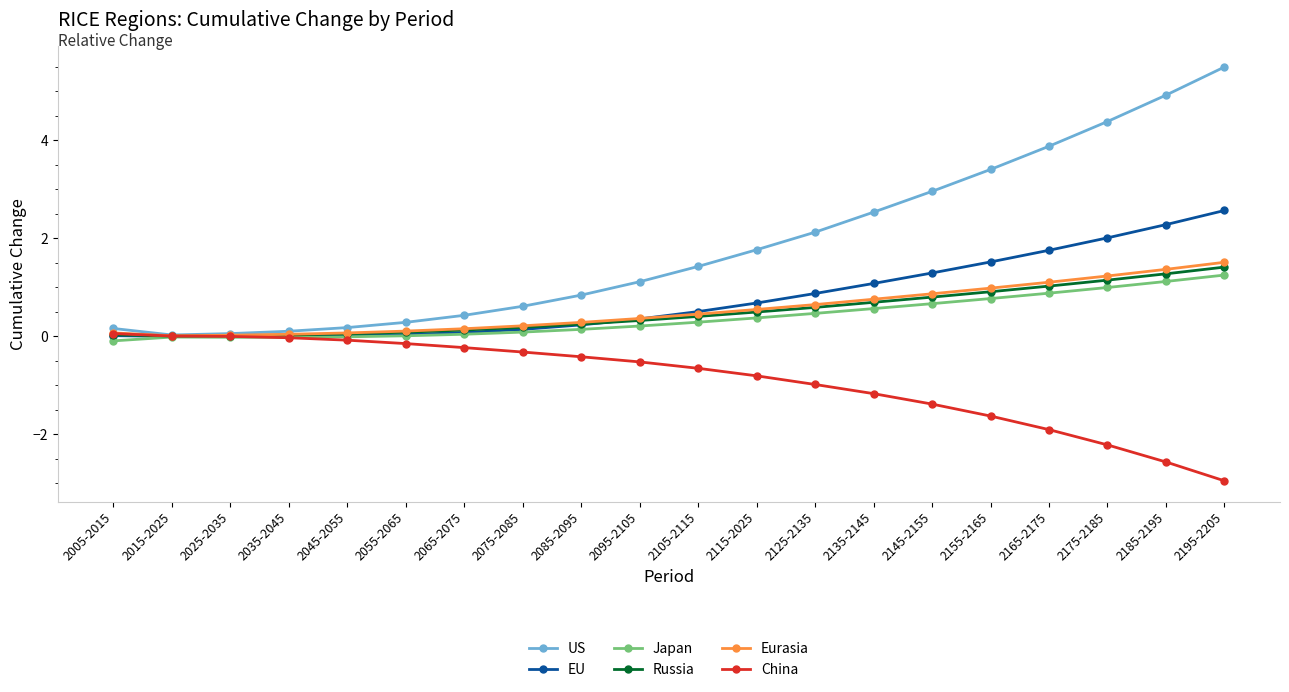

What is the highest value of the Russia series?

1.4